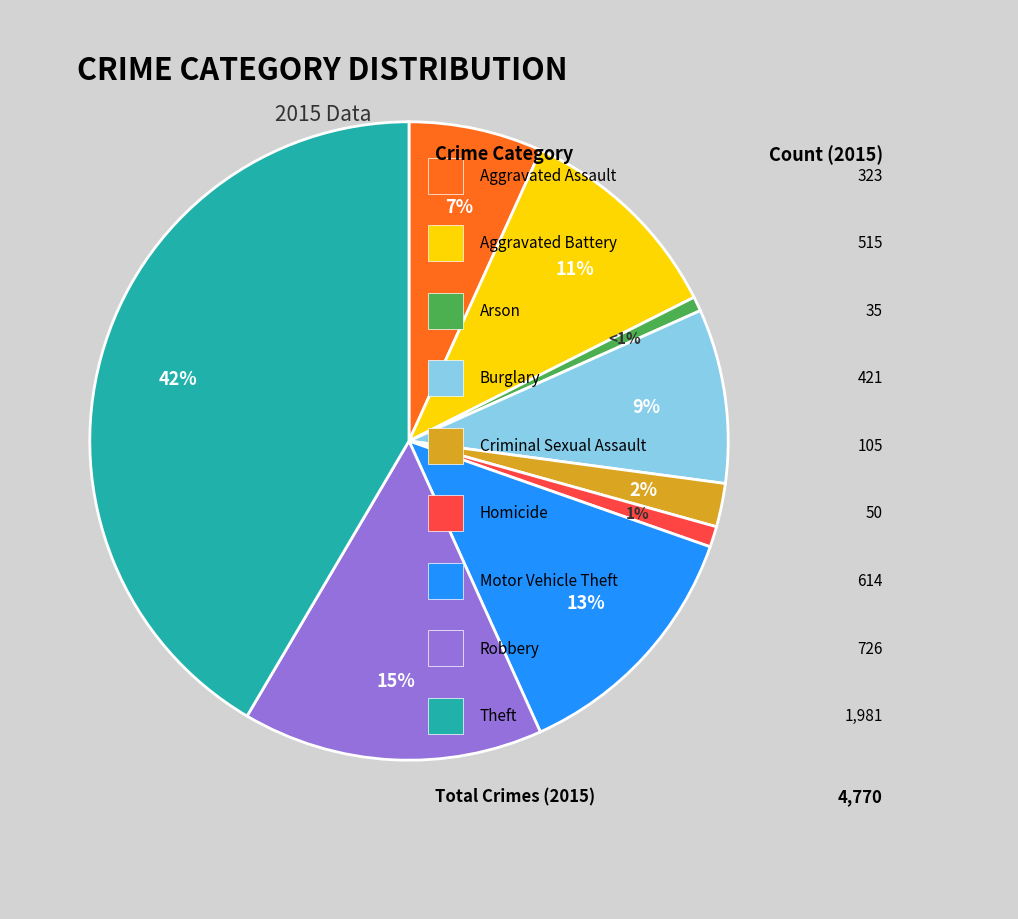

To the nearest percent, what is the average slice percentage?

11%